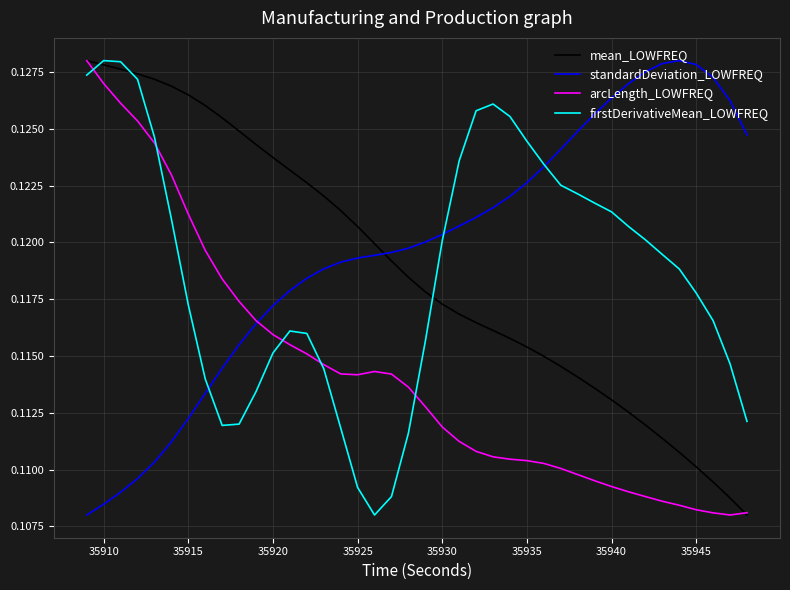

Which series ends up on top after the final intersection of firstDerivativeMean_LOWFREQ and standardDeviation_LOWFREQ?

standardDeviation_LOWFREQ